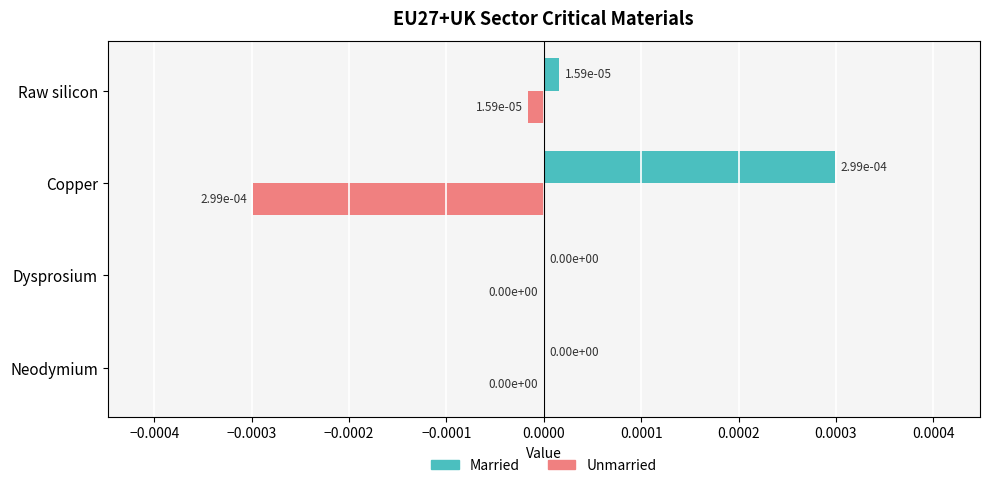

The Married series shows 0.0 at Raw silicon. True or false?

True